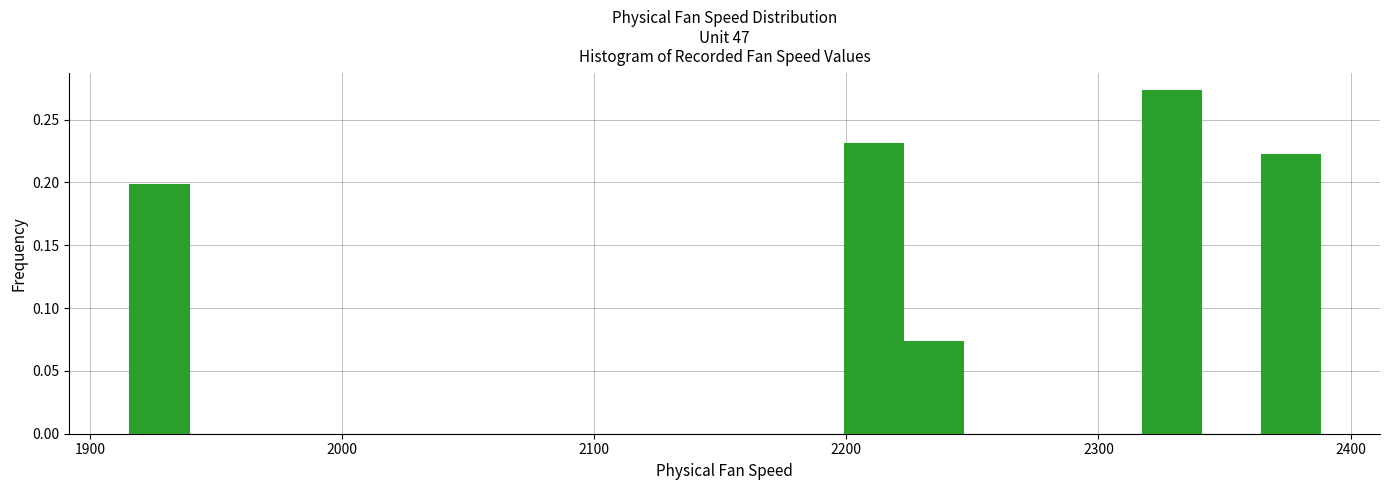

Around what value on the x-axis is the tallest bar? Give the approximate position of its centre, as read against the axis.

2330